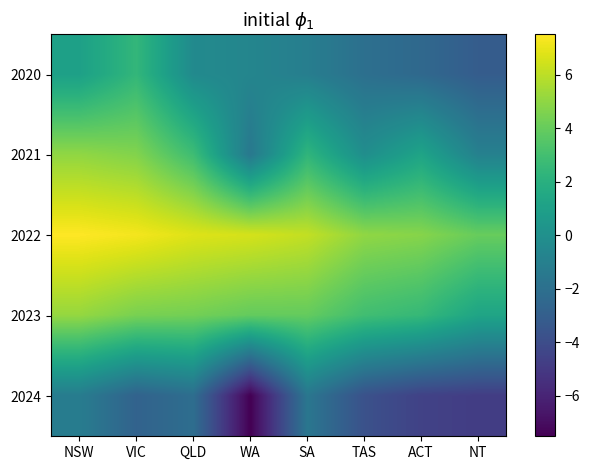

Reading left to right, list all the values displayed in this chart.

2020: NSW=1.0	VIC=2.4	QLD=-0.3	WA=-0.7	SA=-1.1	TAS=-2.0	ACT=-2.4	NT=-3.1
2021: NSW=5.0	VIC=4.7	QLD=2.8	WA=-1.5	SA=2.3	TAS=-0.1	ACT=1.2	NT=-0.9
2022: NSW=7.5	VIC=7.3	QLD=6.8	WA=6.6	SA=6.1	TAS=5.0	ACT=4.8	NT=4.0
2023: NSW=5.1	VIC=4.5	QLD=4.3	WA=3.9	SA=4.0	TAS=2.9	ACT=2.5	NT=1.3
2024: NSW=-1.2	VIC=-2.8	QLD=-2.1	WA=-7.5	SA=-1.6	TAS=-3.8	ACT=-4.6	NT=-4.8